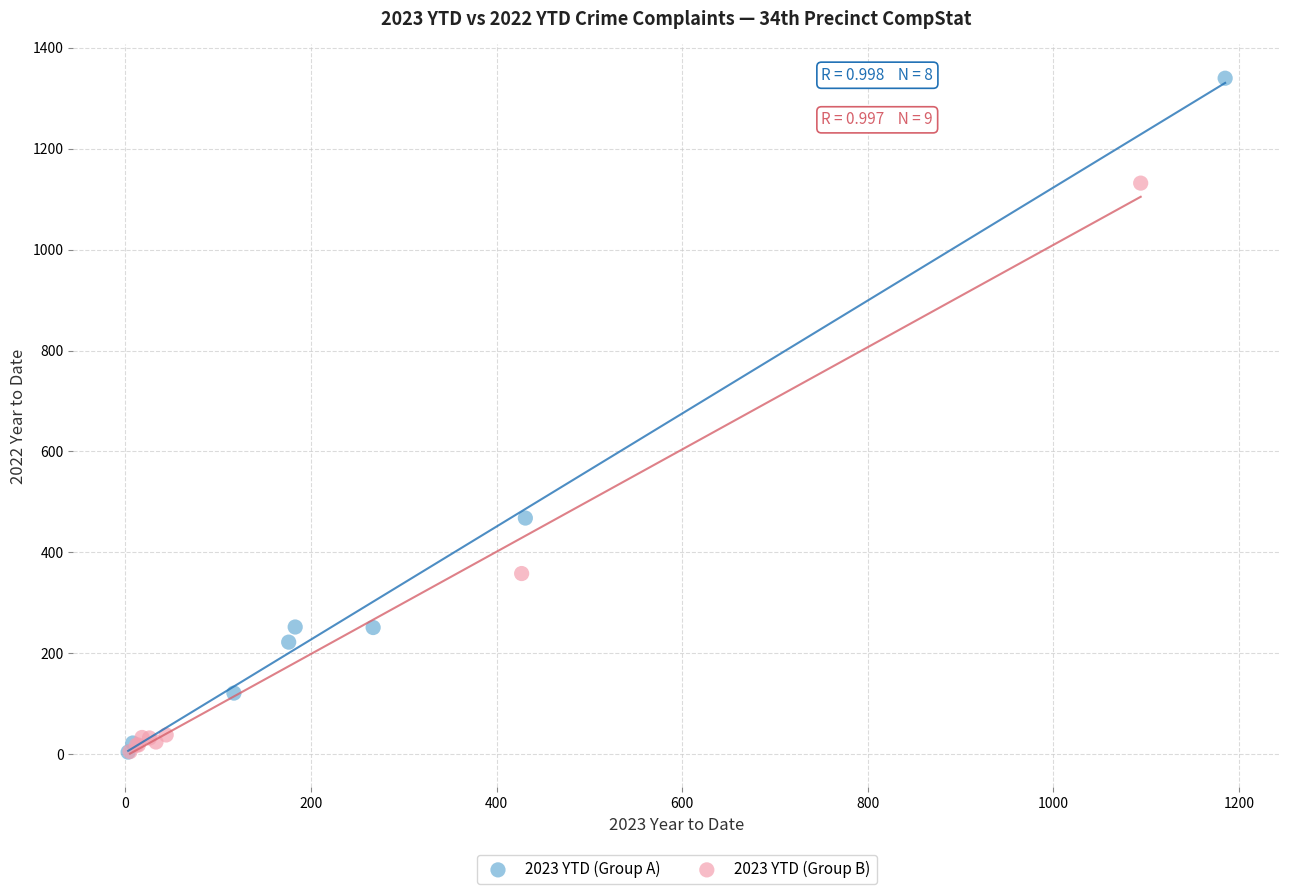

Which series reaches the maximum Y coordinate?

2023 YTD (Group A)